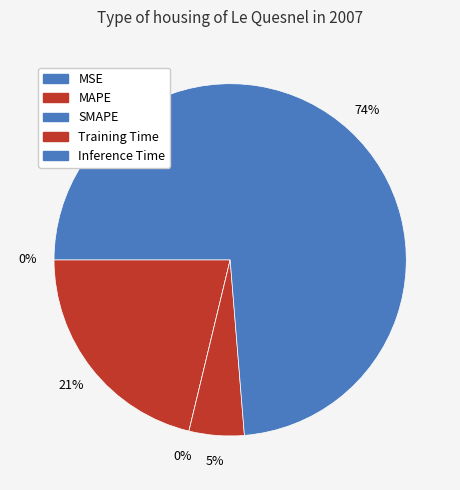

Rank the categories by value from highest to lowest.

Inference Time, MAPE, Training Time, MSE, SMAPE